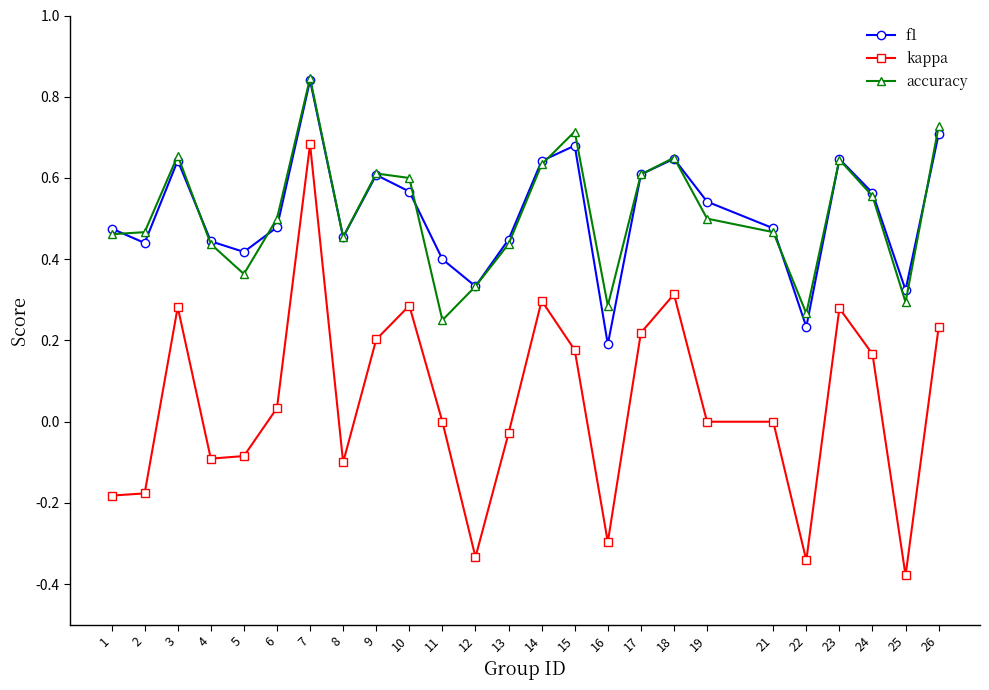

How many lines are shown in the chart?

3